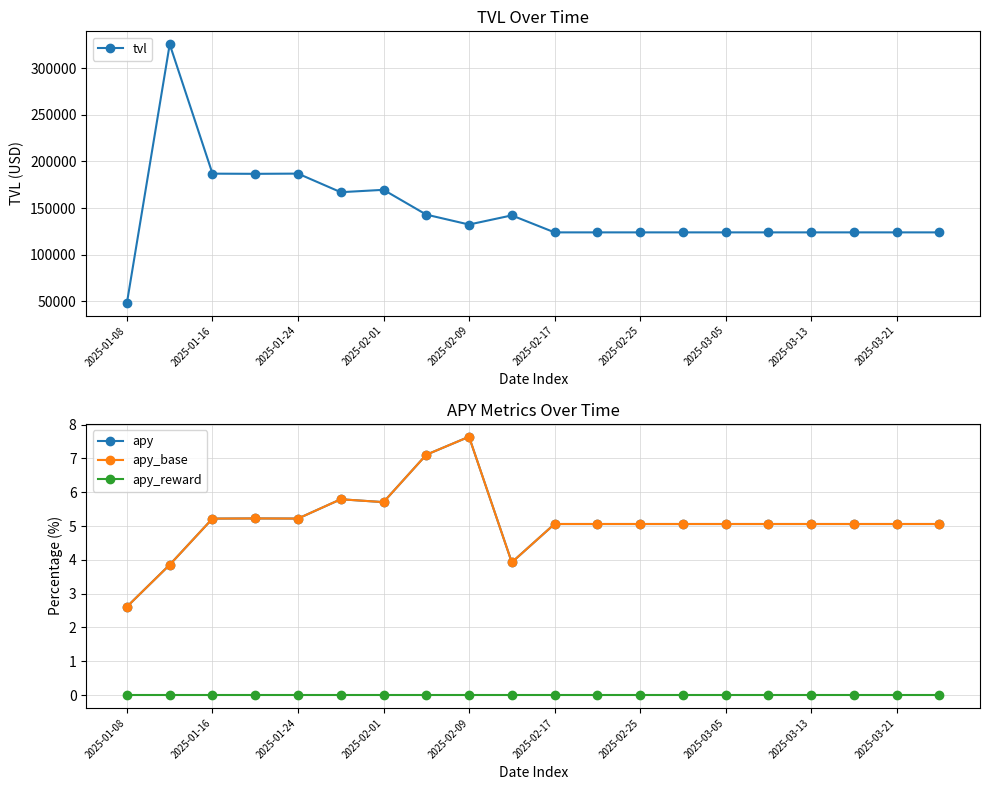

True or false: tvl has more than 1 points higher than both neighbors.

True